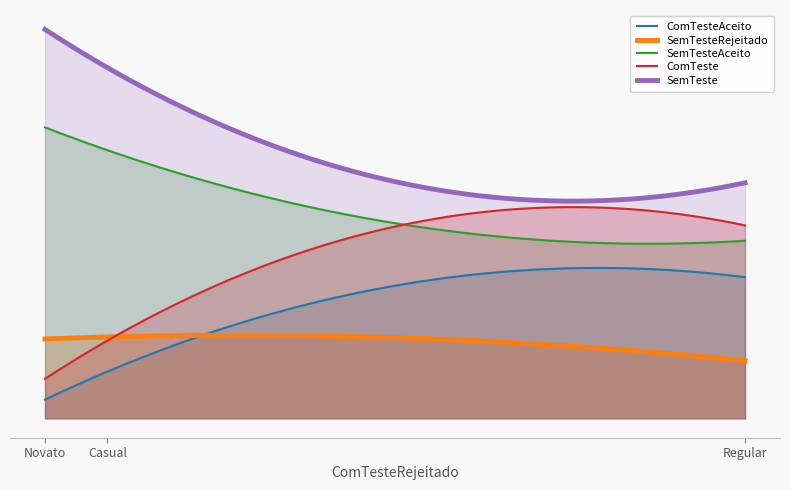

Which series has the largest total across all categories?

SemTeste